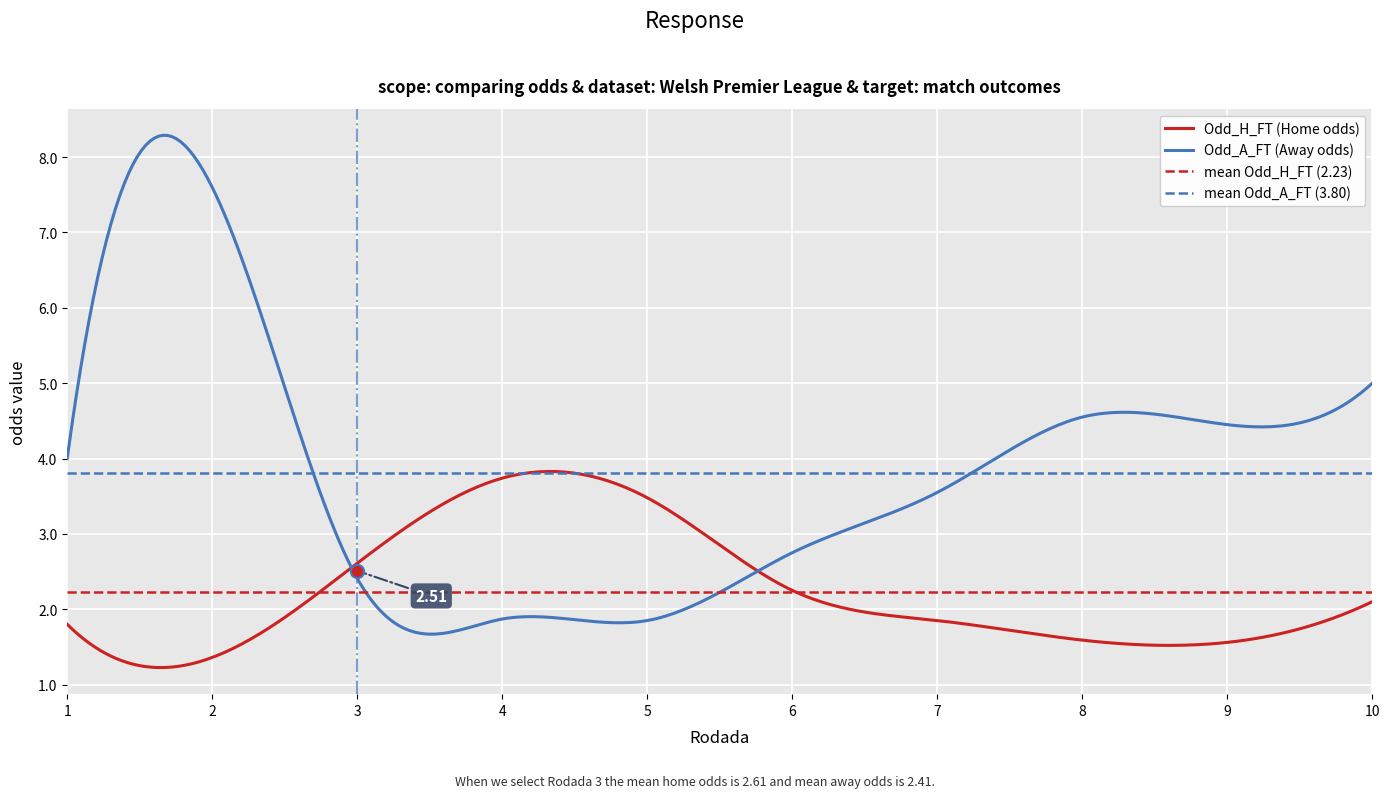

At which category is the sum across all series the highest?

2